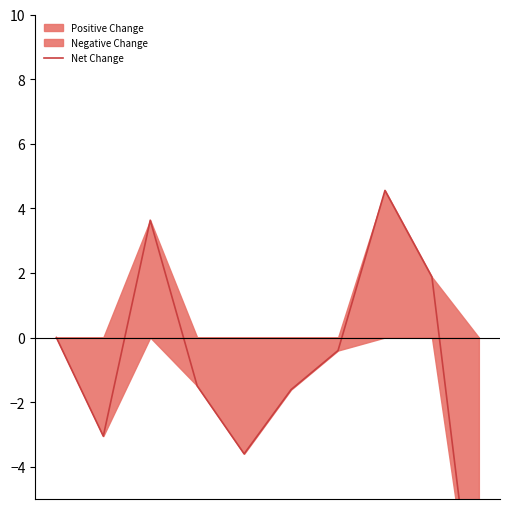

What is the value of the 4th point from the left?

-1.5